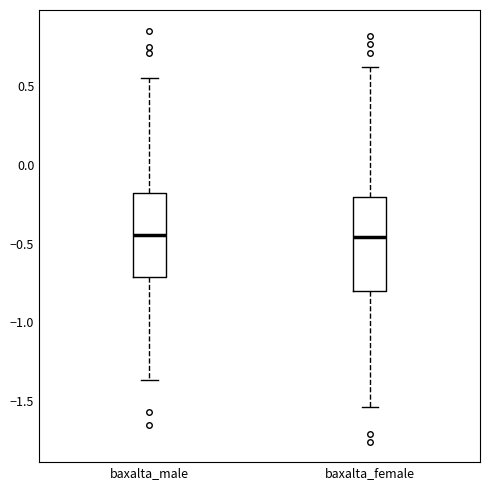

Which box is the tallest, from its lower edge to its upper edge?

baxalta_female